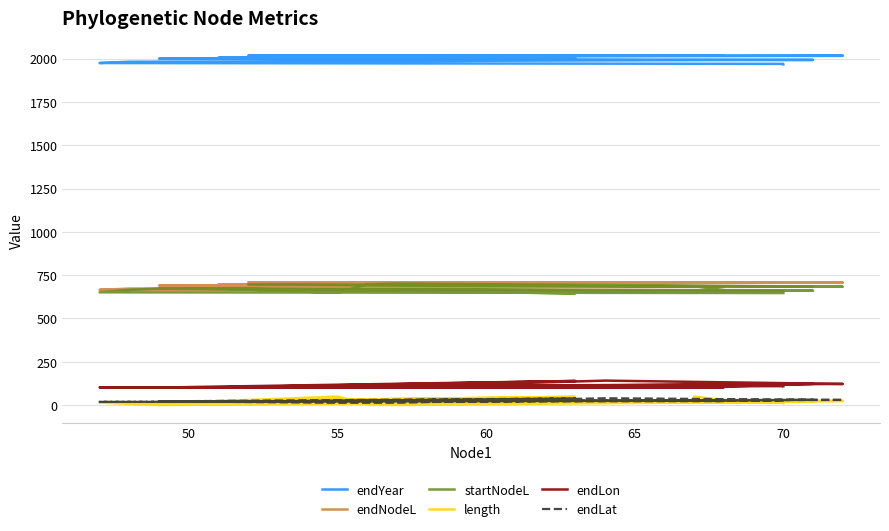

How many values in the endYear series exceed 2006?

10